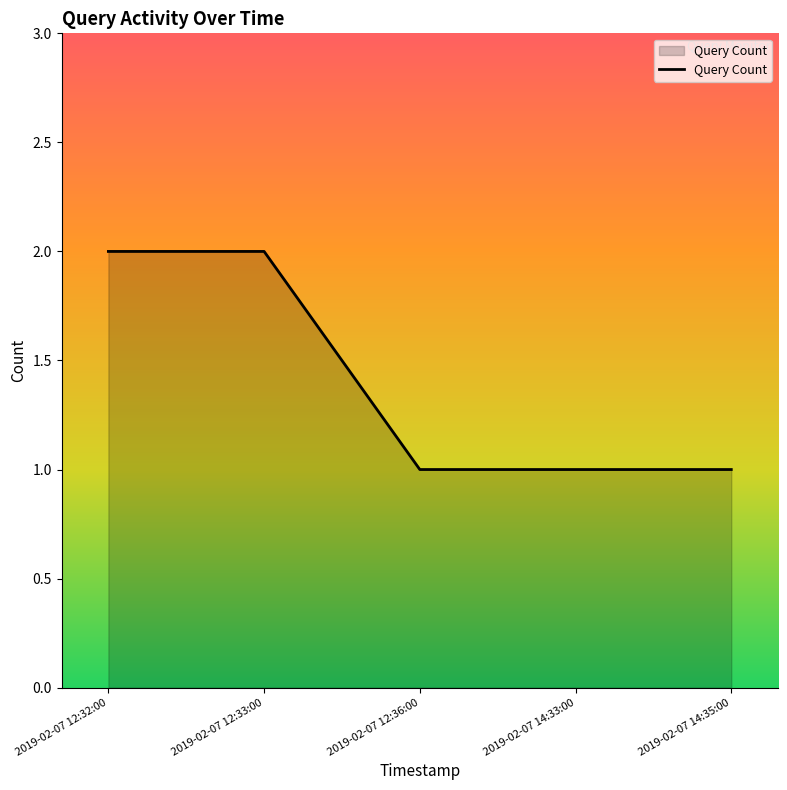

What is the sum of the values at 2019-02-07 14:35:00 and 2019-02-07 12:33:00?

3